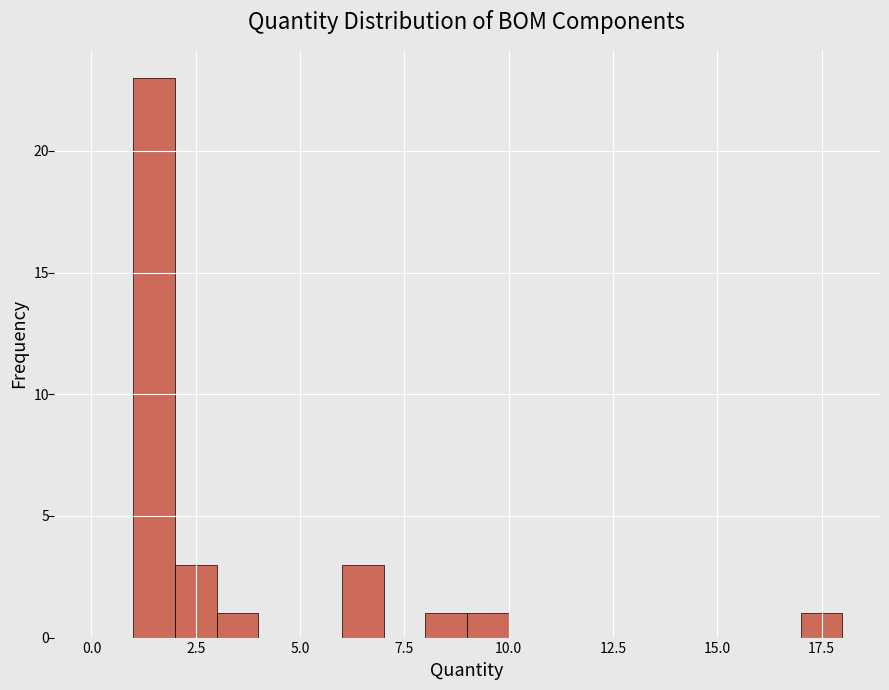

Read against the x-axis, roughly where is the centre of the tallest bar?

1.5